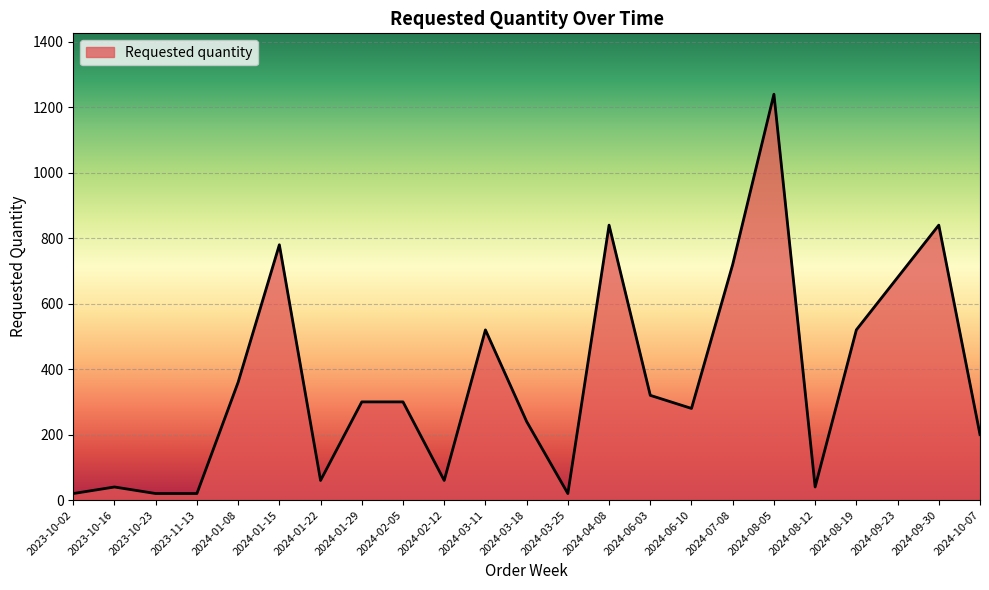

What is the change in value from 2024-01-29 to 2024-10-07?

-100